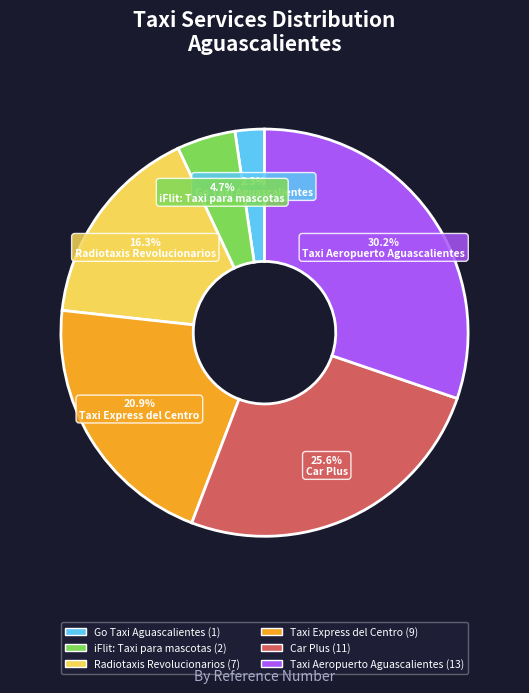

To the nearest percent, what is the difference between the Car Plus and Taxi Express del Centro slice percentages?

5%